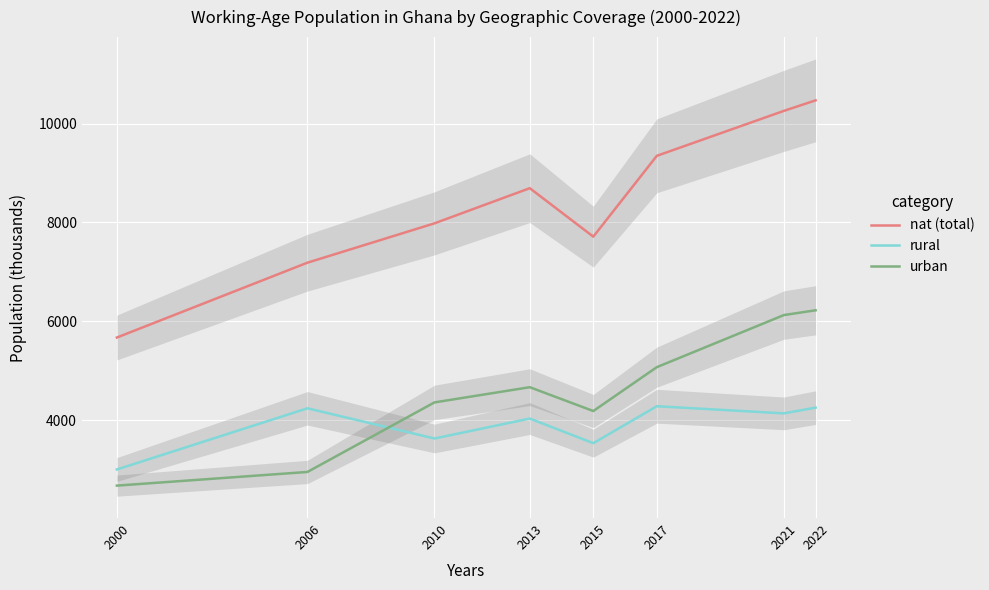

How many lines are shown in the chart?

3